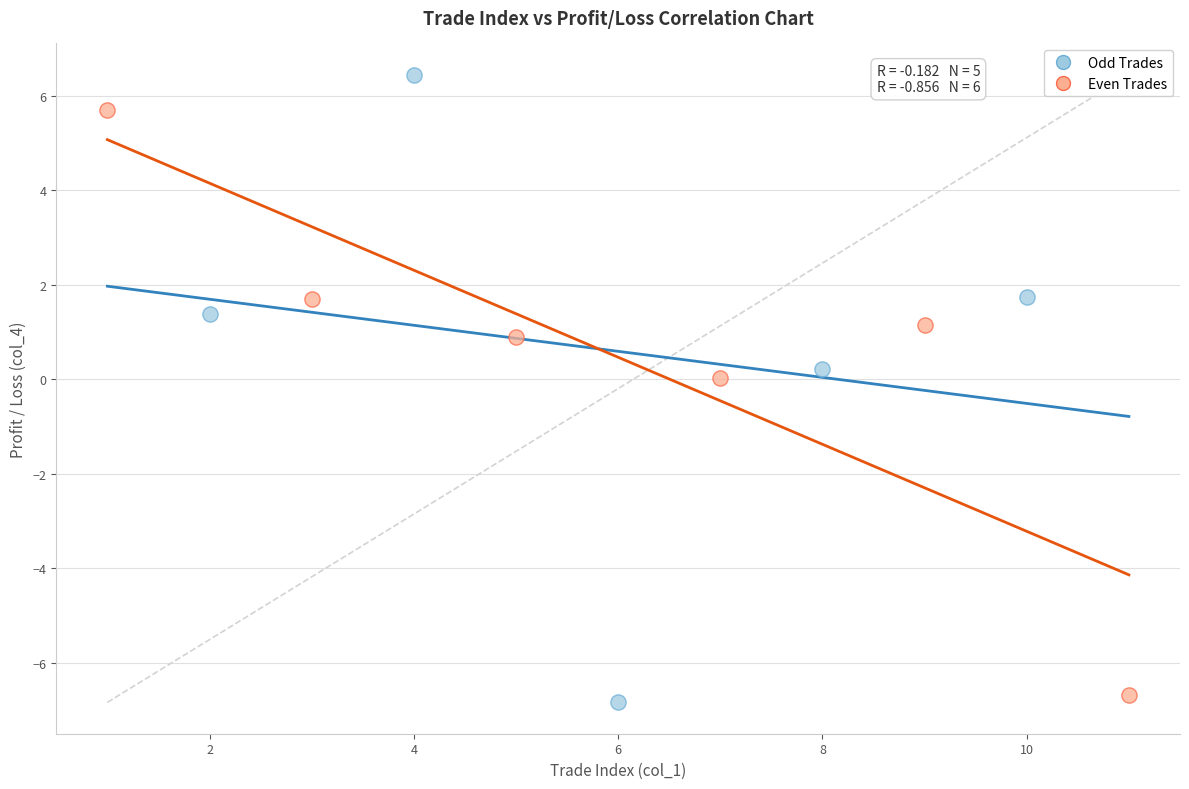

Which series reaches the maximum Y coordinate?

Odd Trades